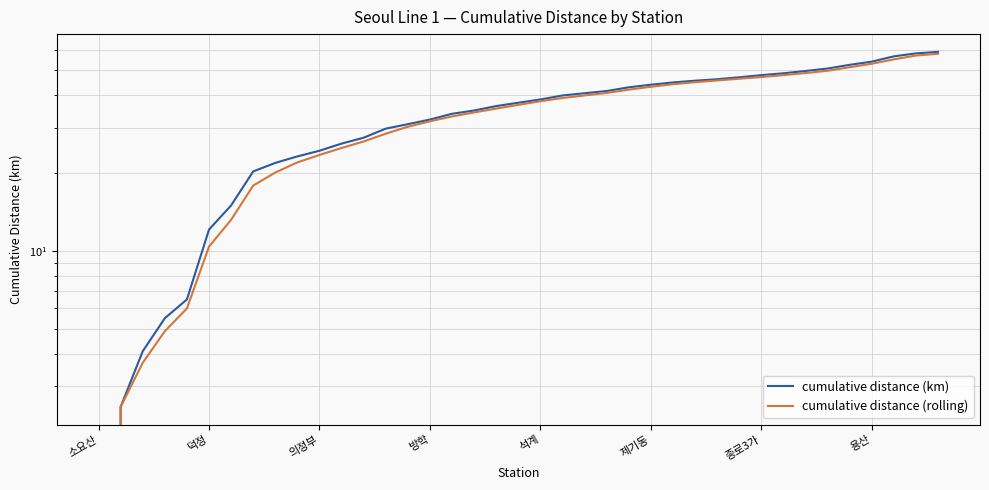

At which category is the sum across all series the highest?

38